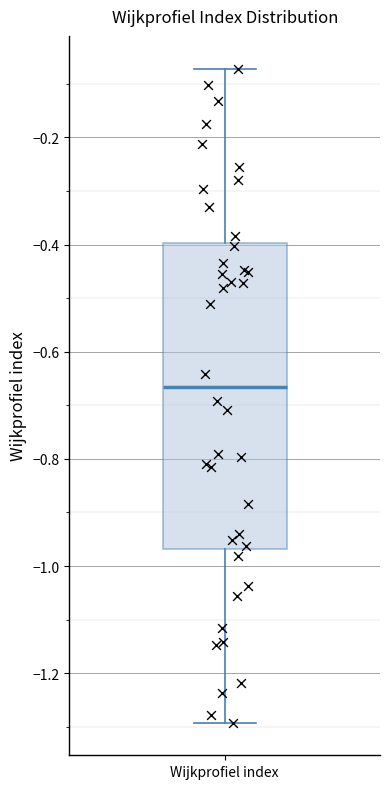

Transcribe this box plot: give where the median line is, the range the box spans, and where the two whiskers end, as read against the y-axis. The values are not printed on the chart, so give them approximately, as read against the axis.

median -0.66, box -0.96 to -0.40, whiskers -1.30 to -0.08